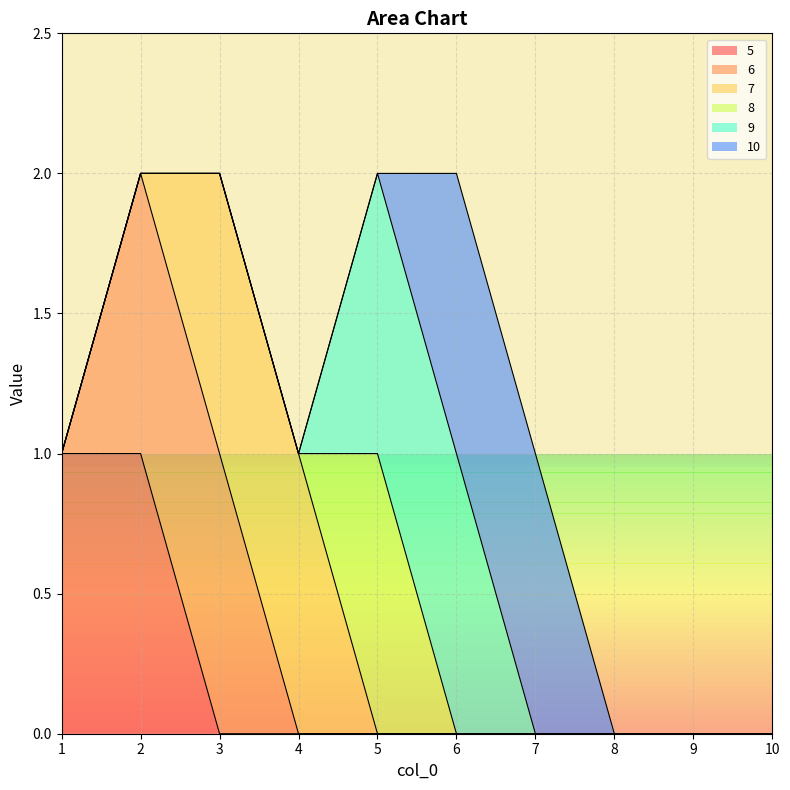

Reading left to right, what are all the values shown in this chart?

5: 1=1	2=1	3=0	4=0	5=0	6=0	7=0	8=0	9=0	10=0
6: 1=0	2=1	3=1	4=0	5=0	6=0	7=0	8=0	9=0	10=0
7: 1=0	2=0	3=1	4=1	5=0	6=0	7=0	8=0	9=0	10=0
8: 1=0	2=0	3=0	4=0	5=1	6=0	7=0	8=0	9=0	10=0
9: 1=0	2=0	3=0	4=0	5=1	6=1	7=0	8=0	9=0	10=0
10: 1=0	2=0	3=0	4=0	5=0	6=1	7=1	8=0	9=0	10=0